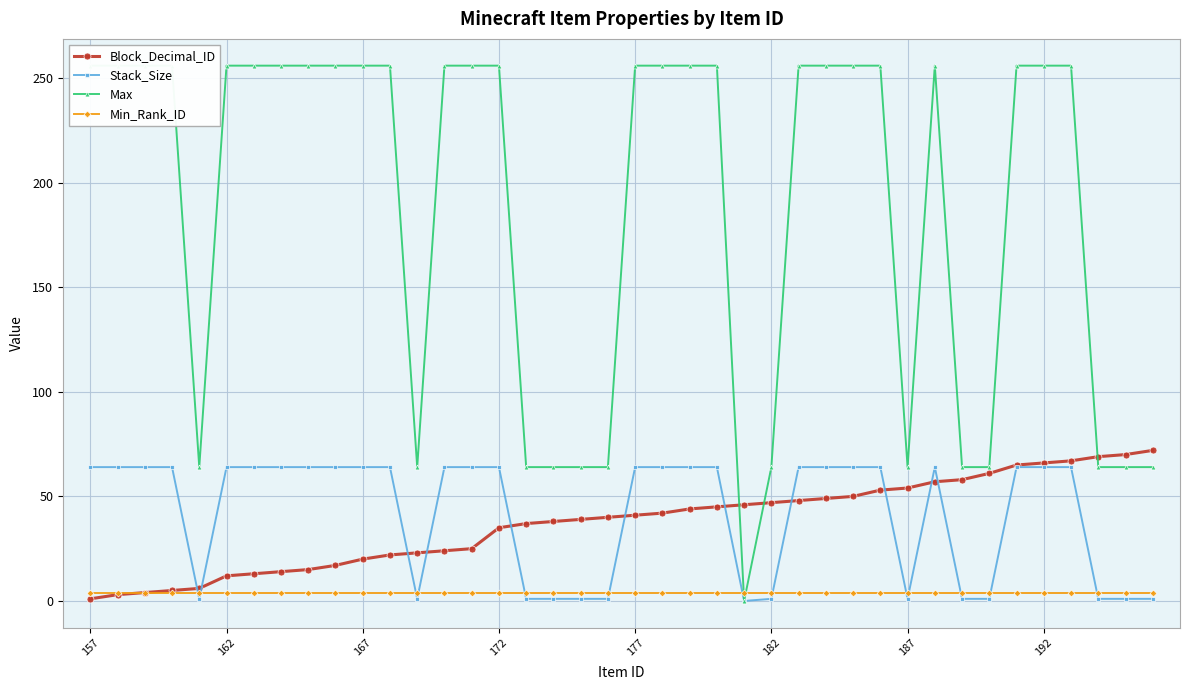

How many intersections are there between Stack_Size and Min_Rank_ID?

13